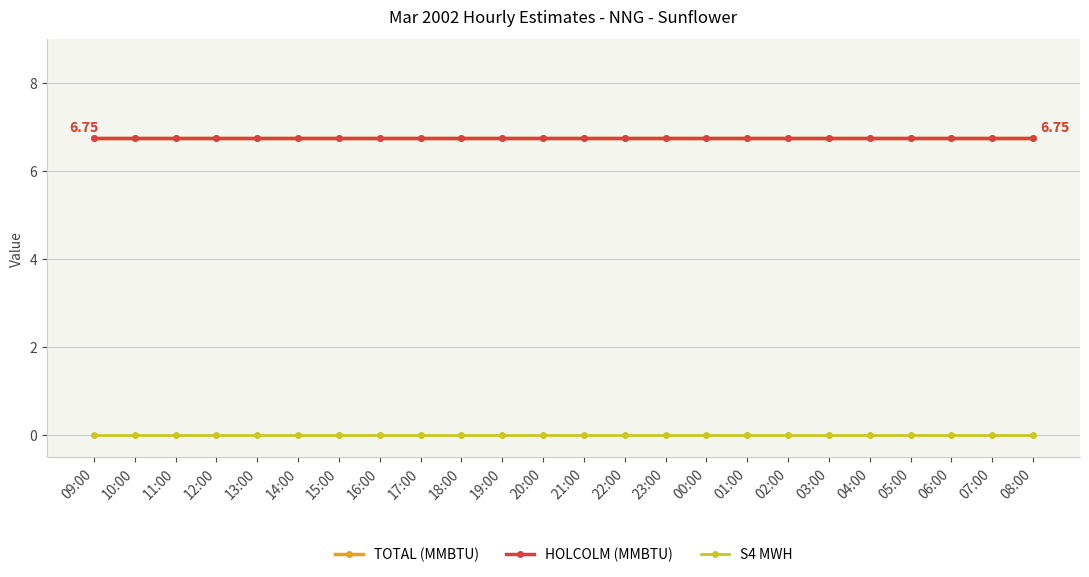

What is the label of the 9th point from the left?

17:00